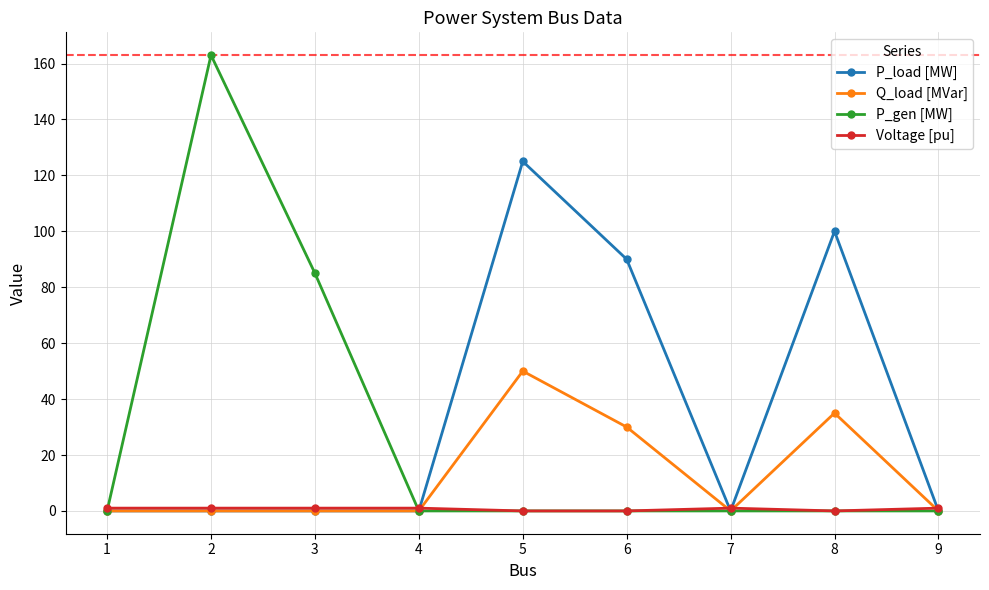

How many categories are shown in the chart?

9